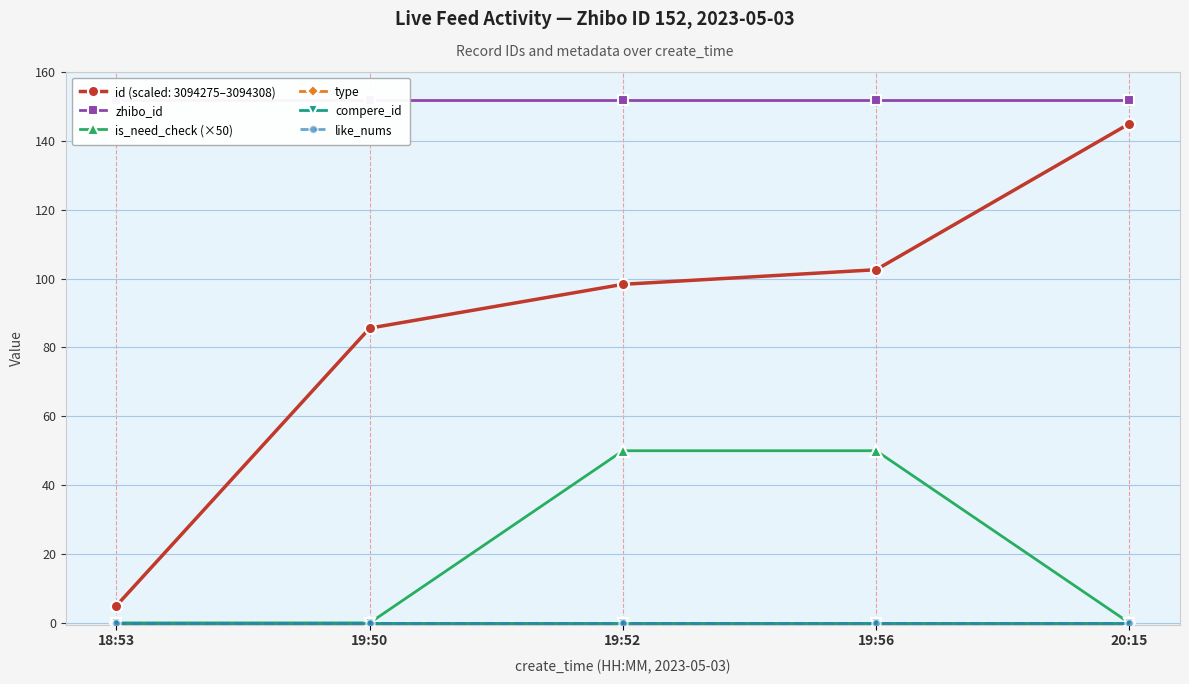

Which has a higher value, 19:56 or 19:50?

19:56